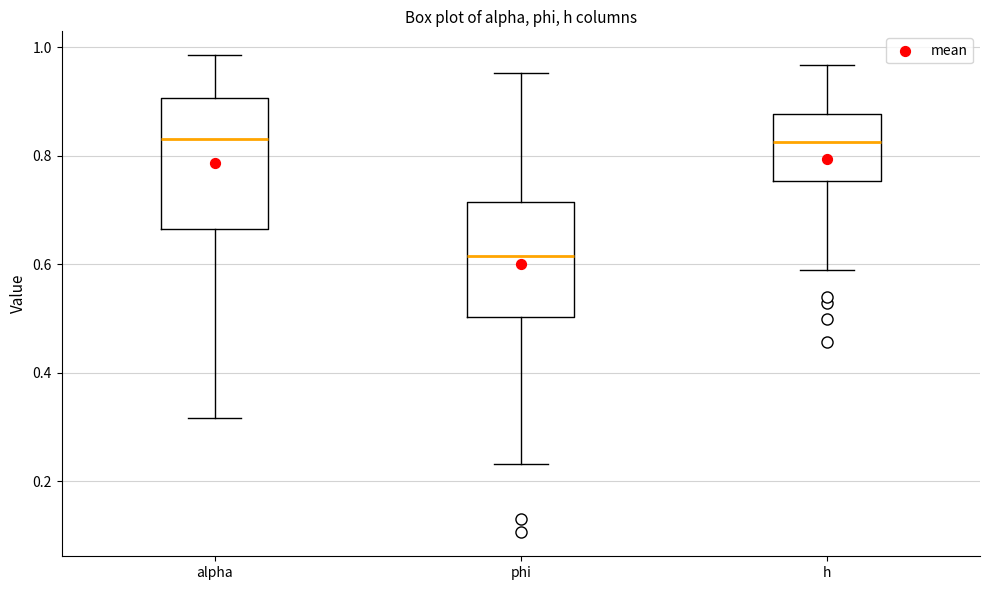

Which box is the tallest, from its lower edge to its upper edge?

alpha